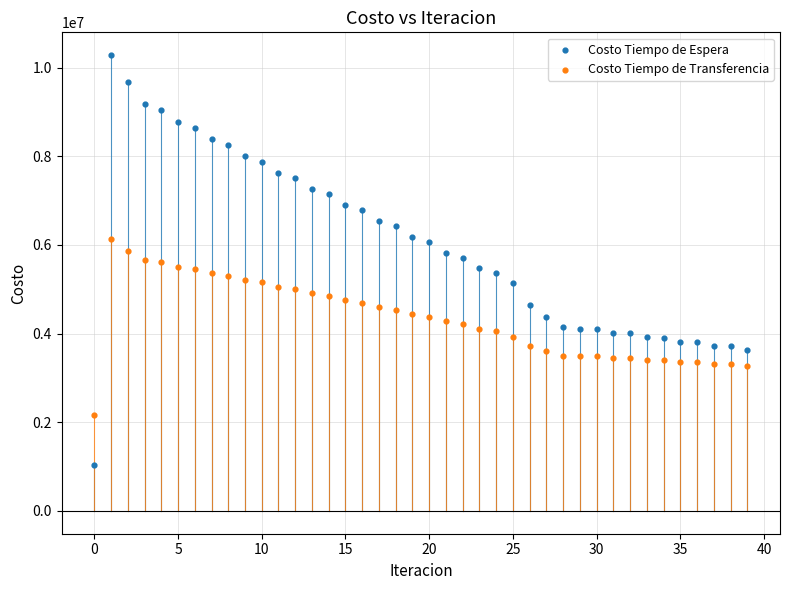

Which series contains the lowest Y value?

Costo Tiempo de Espera